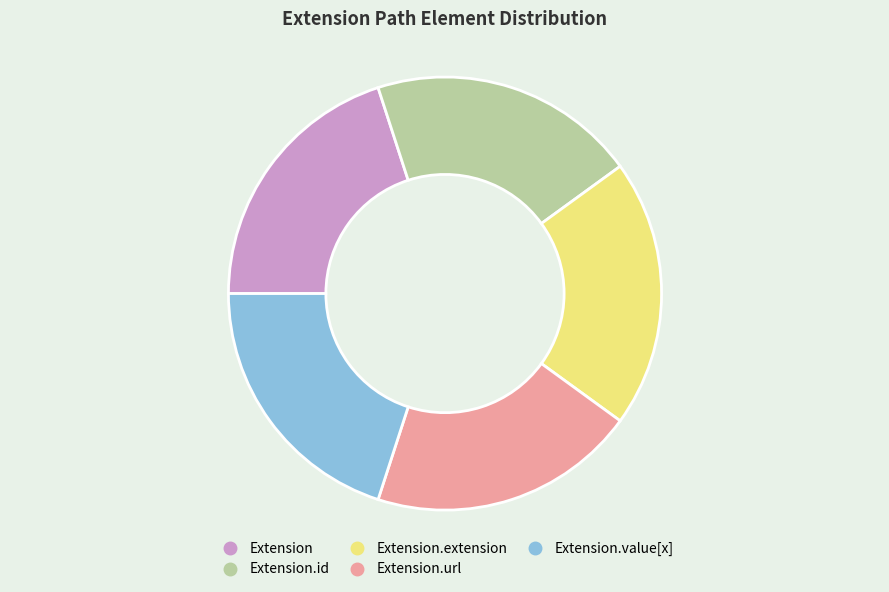

Is there a majority slice in this chart?

No